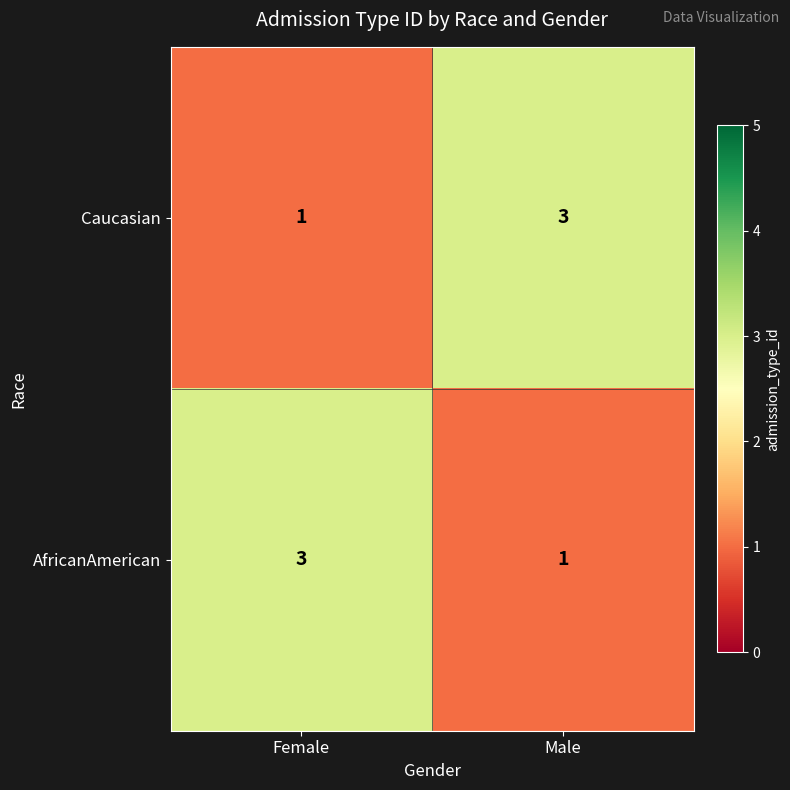

The Caucasian series shows 2 at Male. True or false?

False